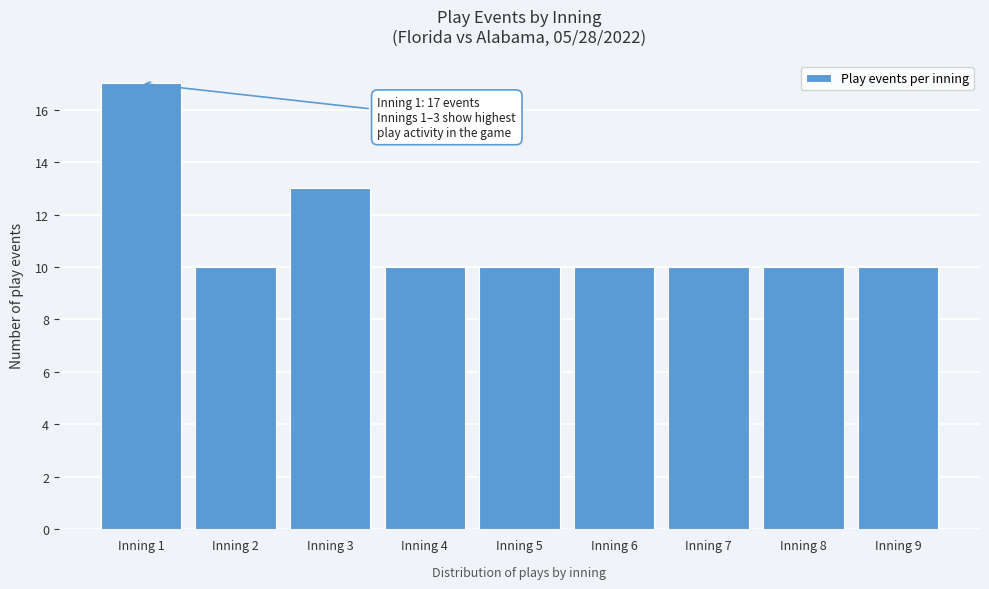

Reading left to right, list all the values displayed in this chart.

Inning 1=17	Inning 2=10	Inning 3=13	Inning 4=10	Inning 5=10	Inning 6=10	Inning 7=10	Inning 8=10	Inning 9=10